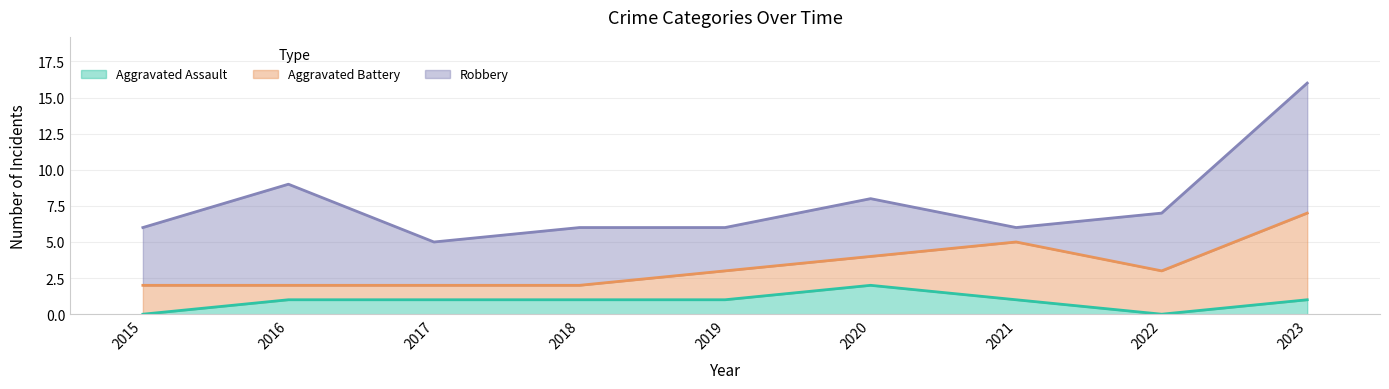

Does the chart display data point markers on the line(s)?

No